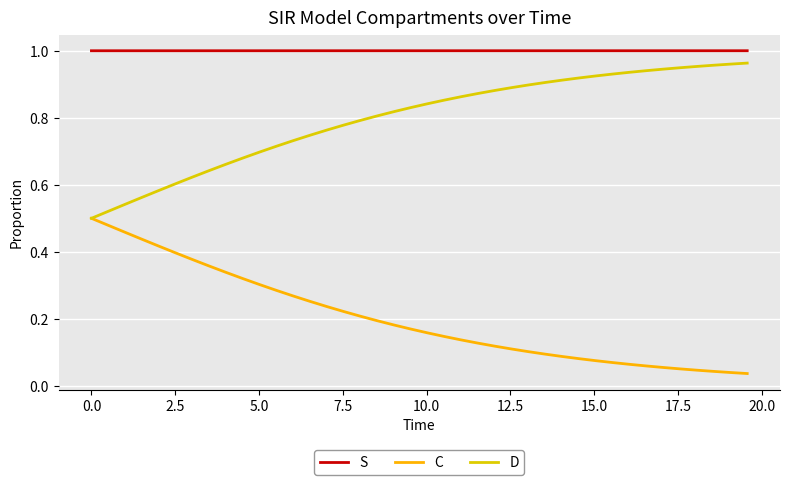

True or false: D and S intersect in this chart.

False